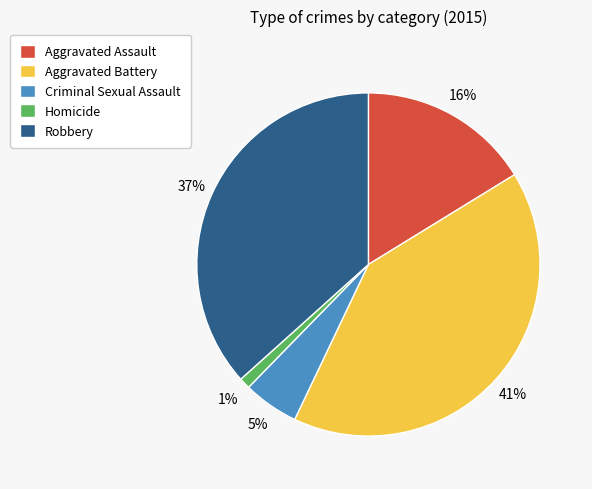

To the nearest percent, what is the difference between the largest and smallest slice percentages?

40%